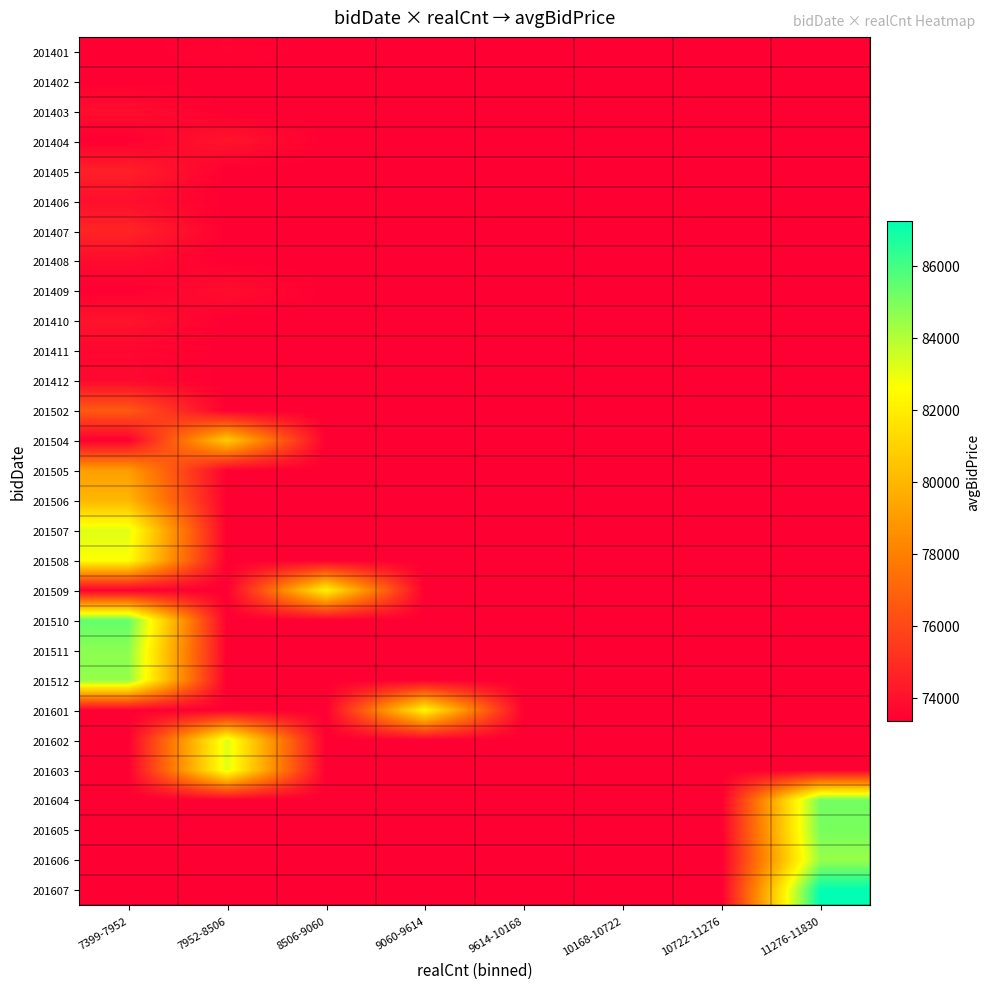

Reading left to right, what are all the values shown in this chart?

201401: 7399-7952=73357	7952-8506=73501	8506-9060=73357	9060-9614=73357	9614-10168=73357	10168-10722=73357	10722-11276=73357	11276-11830=73357
201402: 7399-7952=73357	7952-8506=73357	8506-9060=73357	9060-9614=73357	9614-10168=73357	10168-10722=73357	10722-11276=73357	11276-11830=73357
201403: 7399-7952=73872	7952-8506=73357	8506-9060=73357	9060-9614=73357	9614-10168=73357	10168-10722=73357	10722-11276=73357	11276-11830=73357
201404: 7399-7952=73357	7952-8506=74113	8506-9060=73357	9060-9614=73357	9614-10168=73357	10168-10722=73357	10722-11276=73357	11276-11830=73357
201405: 7399-7952=74503	7952-8506=73357	8506-9060=73357	9060-9614=73357	9614-10168=73357	10168-10722=73357	10722-11276=73357	11276-11830=73357
201406: 7399-7952=73896	7952-8506=73357	8506-9060=73357	9060-9614=73357	9614-10168=73357	10168-10722=73357	10722-11276=73357	11276-11830=73357
201407: 7399-7952=74680	7952-8506=73357	8506-9060=73357	9060-9614=73357	9614-10168=73357	10168-10722=73357	10722-11276=73357	11276-11830=73357
201408: 7399-7952=73785	7952-8506=73357	8506-9060=73357	9060-9614=73357	9614-10168=73357	10168-10722=73357	10722-11276=73357	11276-11830=73357
201409: 7399-7952=73357	7952-8506=73875	8506-9060=73357	9060-9614=73357	9614-10168=73357	10168-10722=73357	10722-11276=73357	11276-11830=73357
201410: 7399-7952=74075	7952-8506=73357	8506-9060=73357	9060-9614=73357	9614-10168=73357	10168-10722=73357	10722-11276=73357	11276-11830=73357
201411: 7399-7952=73633	7952-8506=73357	8506-9060=73357	9060-9614=73357	9614-10168=73357	10168-10722=73357	10722-11276=73357	11276-11830=73357
201412: 7399-7952=73687	7952-8506=73357	8506-9060=73357	9060-9614=73357	9614-10168=73357	10168-10722=73357	10722-11276=73357	11276-11830=73357
201502: 7399-7952=76618	7952-8506=73357	8506-9060=73357	9060-9614=73357	9614-10168=73357	10168-10722=73357	10722-11276=73357	11276-11830=73357
201504: 7399-7952=73357	7952-8506=80759	8506-9060=73357	9060-9614=73357	9614-10168=73357	10168-10722=73357	10722-11276=73357	11276-11830=73357
201505: 7399-7952=79099	7952-8506=73357	8506-9060=73357	9060-9614=73357	9614-10168=73357	10168-10722=73357	10722-11276=73357	11276-11830=73357
201506: 7399-7952=80020	7952-8506=73357	8506-9060=73357	9060-9614=73357	9614-10168=73357	10168-10722=73357	10722-11276=73357	11276-11830=73357
201507: 7399-7952=83171	7952-8506=73357	8506-9060=73357	9060-9614=73357	9614-10168=73357	10168-10722=73357	10722-11276=73357	11276-11830=73357
201508: 7399-7952=82642	7952-8506=73357	8506-9060=73357	9060-9614=73357	9614-10168=73357	10168-10722=73357	10722-11276=73357	11276-11830=73357
201509: 7399-7952=73357	7952-8506=73357	8506-9060=82172	9060-9614=73357	9614-10168=73357	10168-10722=73357	10722-11276=73357	11276-11830=73357
201510: 7399-7952=85424	7952-8506=73357	8506-9060=73357	9060-9614=73357	9614-10168=73357	10168-10722=73357	10722-11276=73357	11276-11830=73357
201511: 7399-7952=84703	7952-8506=73357	8506-9060=73357	9060-9614=73357	9614-10168=73357	10168-10722=73357	10722-11276=73357	11276-11830=73357
201512: 7399-7952=84572	7952-8506=73357	8506-9060=73357	9060-9614=73357	9614-10168=73357	10168-10722=73357	10722-11276=73357	11276-11830=73357
201601: 7399-7952=73357	7952-8506=73357	8506-9060=73357	9060-9614=82352	9614-10168=73357	10168-10722=73357	10722-11276=73357	11276-11830=73357
201602: 7399-7952=73357	7952-8506=83244	8506-9060=73357	9060-9614=73357	9614-10168=73357	10168-10722=73357	10722-11276=73357	11276-11830=73357
201603: 7399-7952=73357	7952-8506=83148	8506-9060=73357	9060-9614=73357	9614-10168=73357	10168-10722=73357	10722-11276=73357	11276-11830=73357
201604: 7399-7952=73357	7952-8506=73357	8506-9060=73357	9060-9614=73357	9614-10168=73357	10168-10722=73357	10722-11276=73357	11276-11830=85127
201605: 7399-7952=73357	7952-8506=73357	8506-9060=73357	9060-9614=73357	9614-10168=73357	10168-10722=73357	10722-11276=73357	11276-11830=85058
201606: 7399-7952=73357	7952-8506=73357	8506-9060=73357	9060-9614=73357	9614-10168=73357	10168-10722=73357	10722-11276=73357	11276-11830=84483
201607: 7399-7952=73357	7952-8506=73357	8506-9060=73357	9060-9614=73357	9614-10168=73357	10168-10722=73357	10722-11276=73357	11276-11830=87235